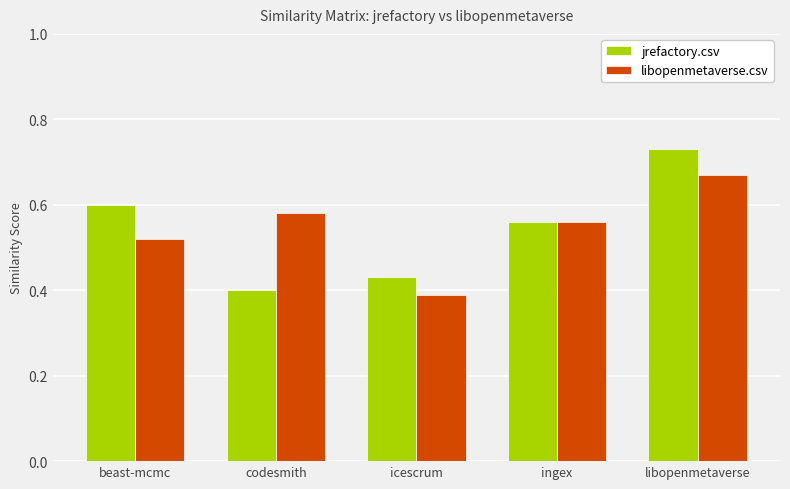

List the labels in order of libopenmetaverse.csv value, smallest first.

icescrum, beast-mcmc, ingex, codesmith, libopenmetaverse